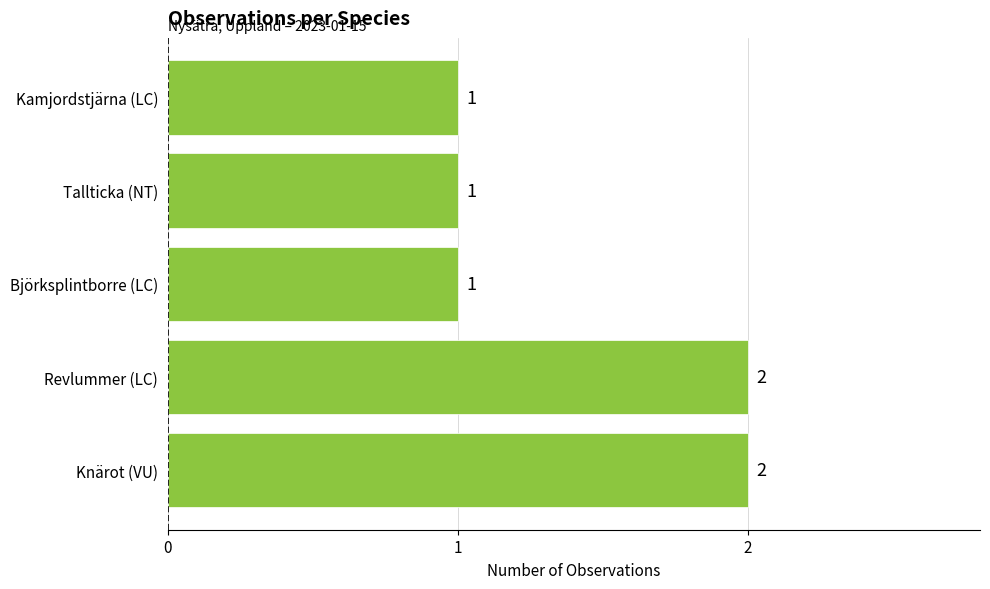

Count the values in the range 1 to 2.

5